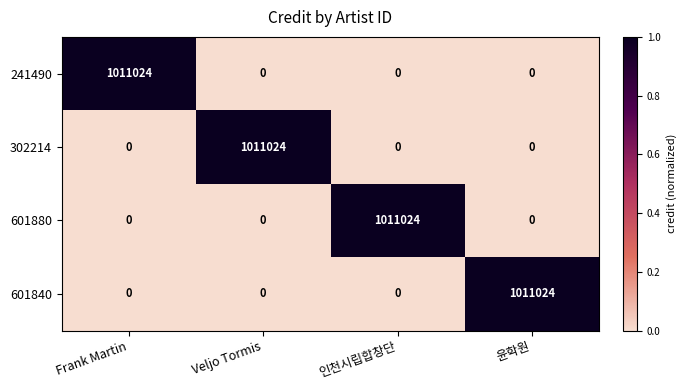

The 601880 series shows 0 at 인천시립합창단. True or false?

False